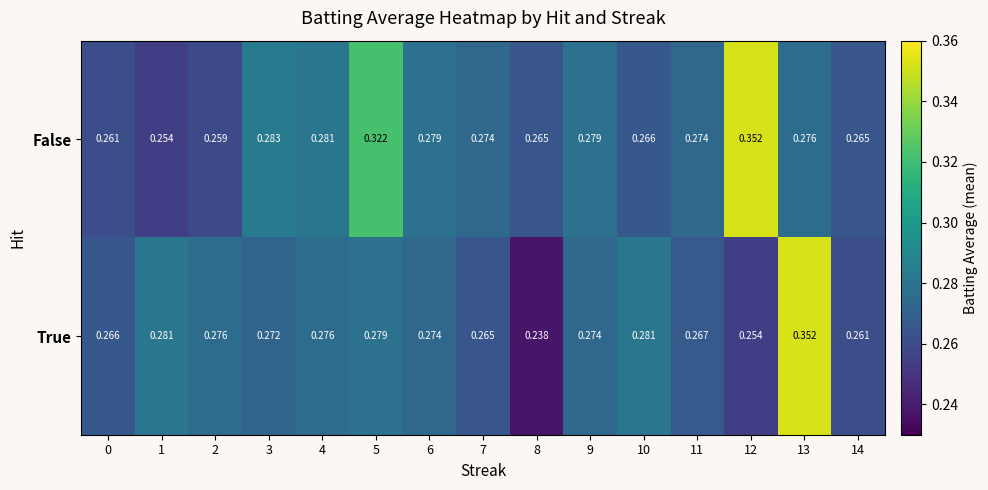

Which series has the largest total across all categories?

False